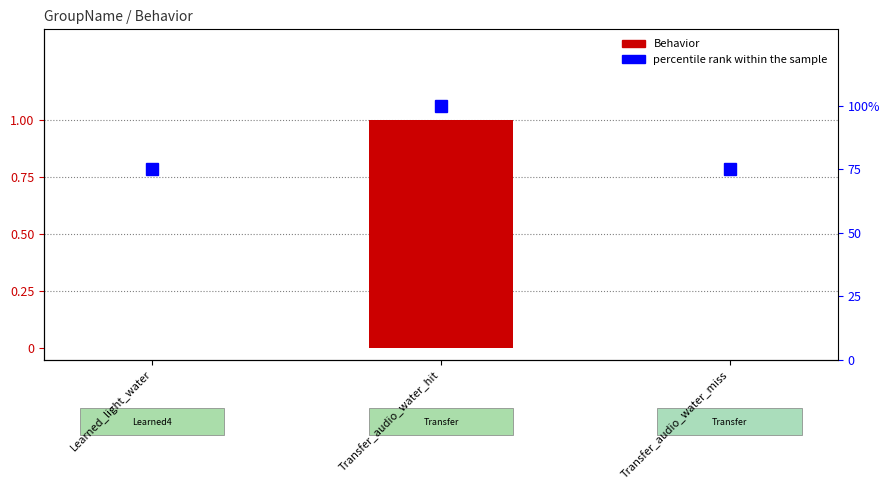

Which series has the largest total across all categories?

percentile rank within the sample